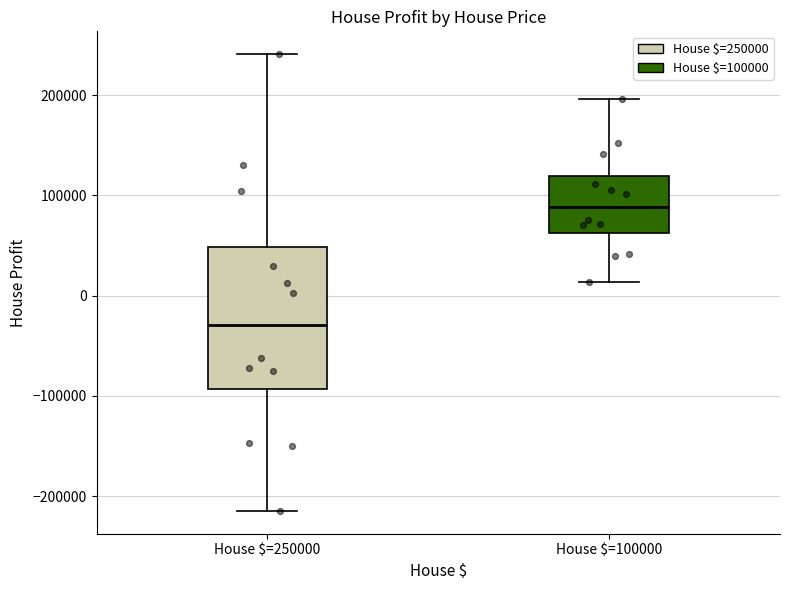

Reading left to right, transcribe this box plot: for each box, give where its median line is, the range the box spans, and where its two whiskers end, as read against the y-axis. The values are not printed on the chart, so give them approximately, as read against the axis.

House $=250000: median -30000, box -90000 to 50000, whiskers -210000 to 240000
House $=100000: median 90000, box 60000 to 120000, whiskers 10000 to 200000